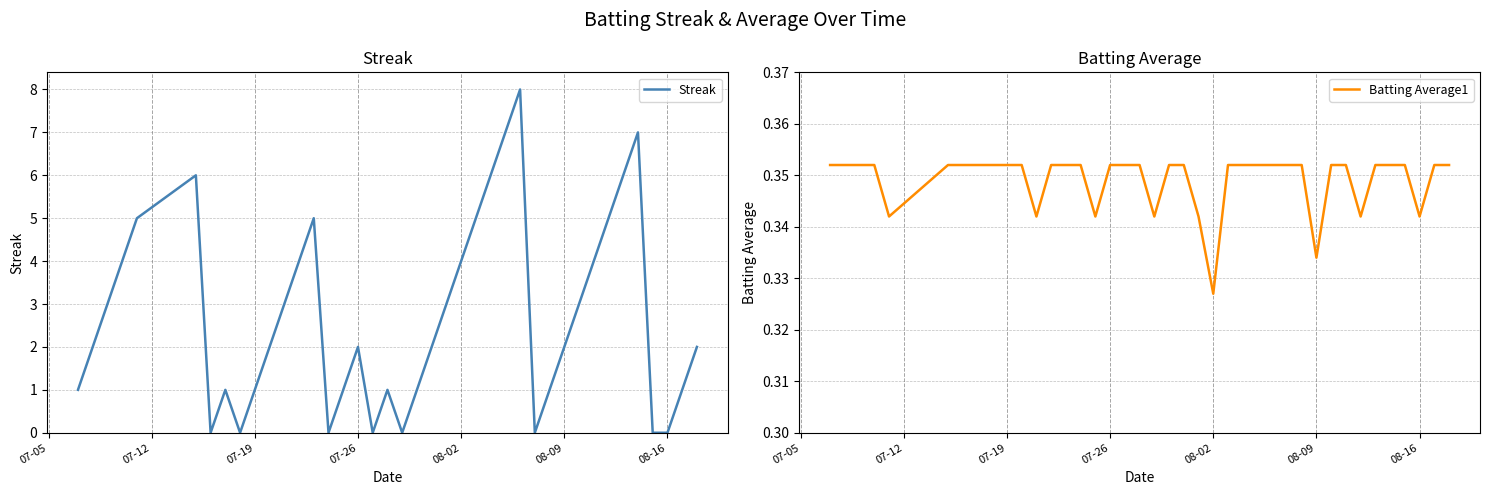

Does the chart display data point markers on the line(s)?

No